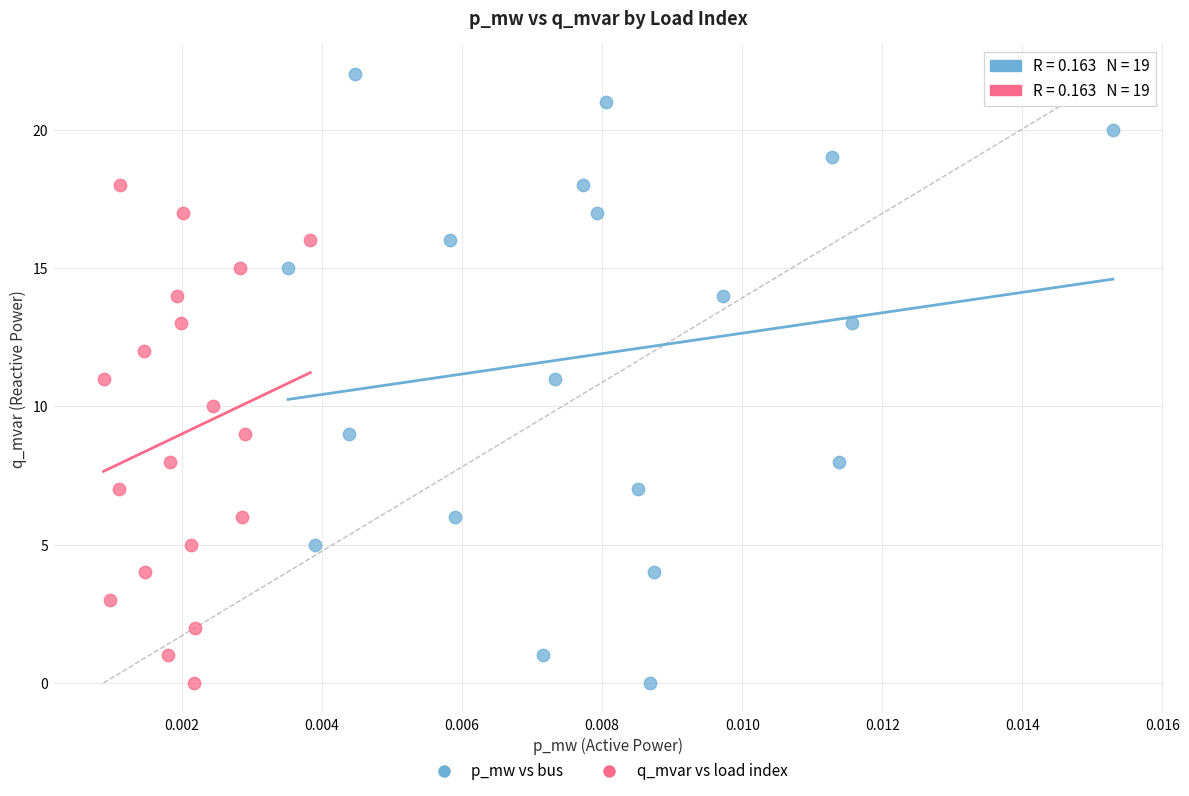

Which series has the largest Y range (max minus min)?

p_mw vs bus